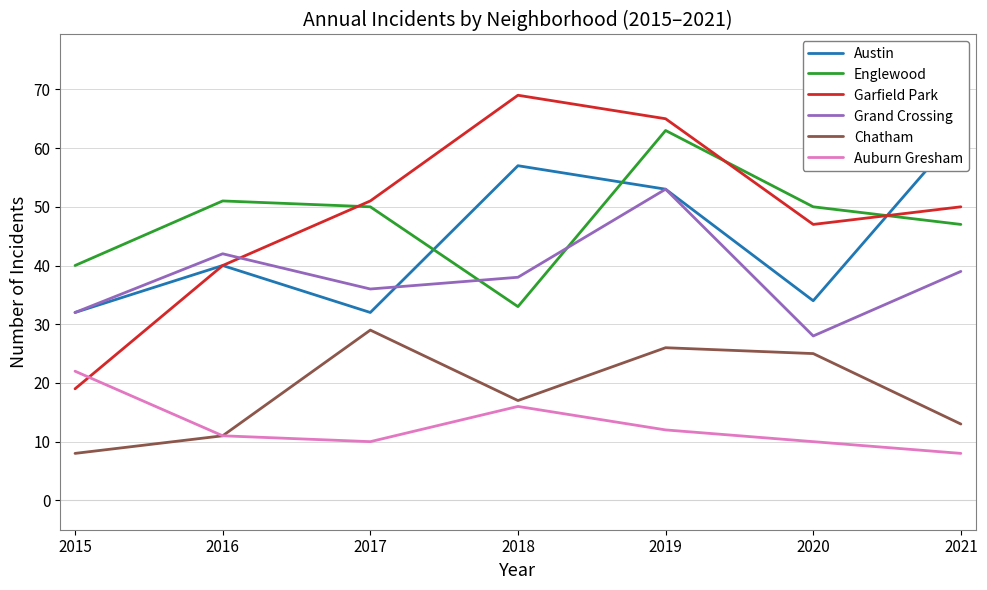

Which series has the largest range (max minus min)?

Garfield Park